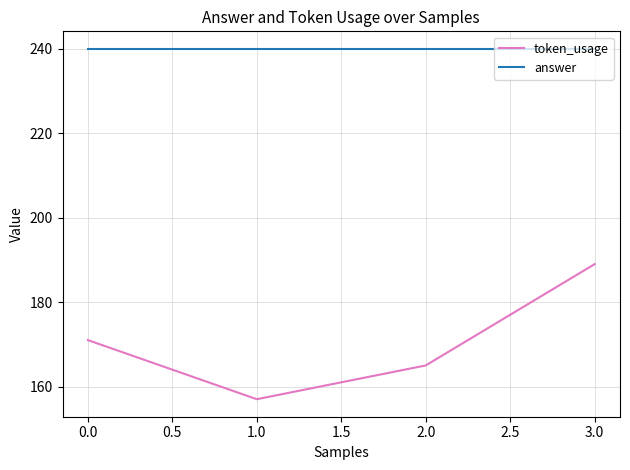

What value does the token_usage series have at 1.0?

157